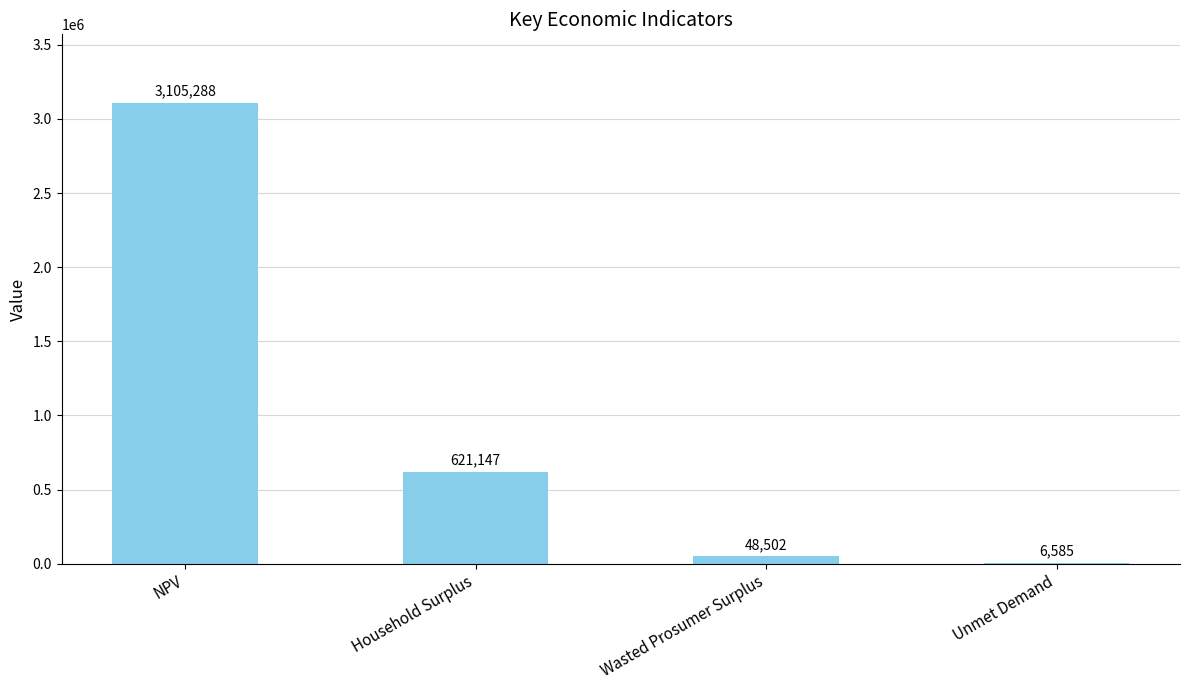

How many series are shown in this chart?

1